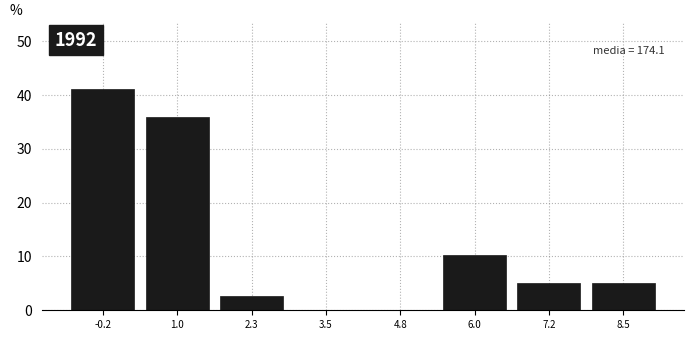

Reading left to right, what are all the values shown in this chart?

-0.2=41.0	1.0=35.9	2.3=2.6	3.5=0.0	4.8=0.0	6.0=10.3	7.2=5.1	8.5=5.1